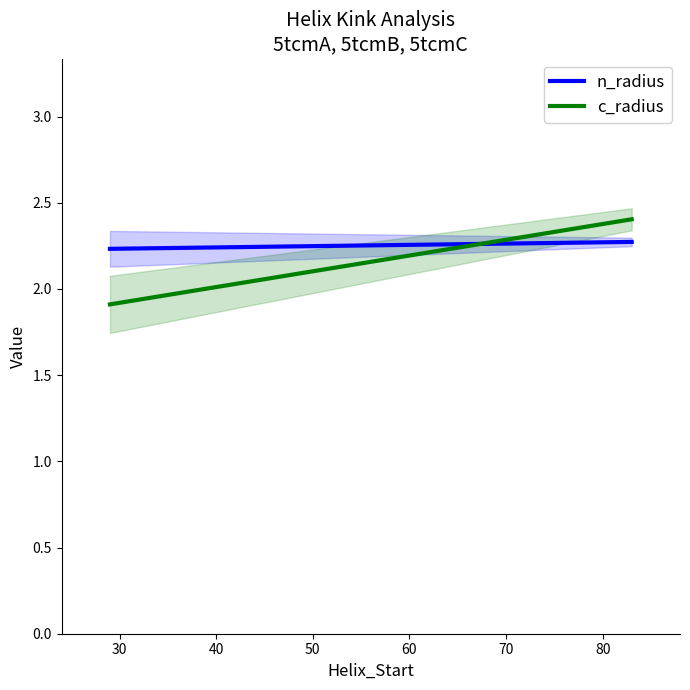

What is the minimum value shown in the chart?

1.9